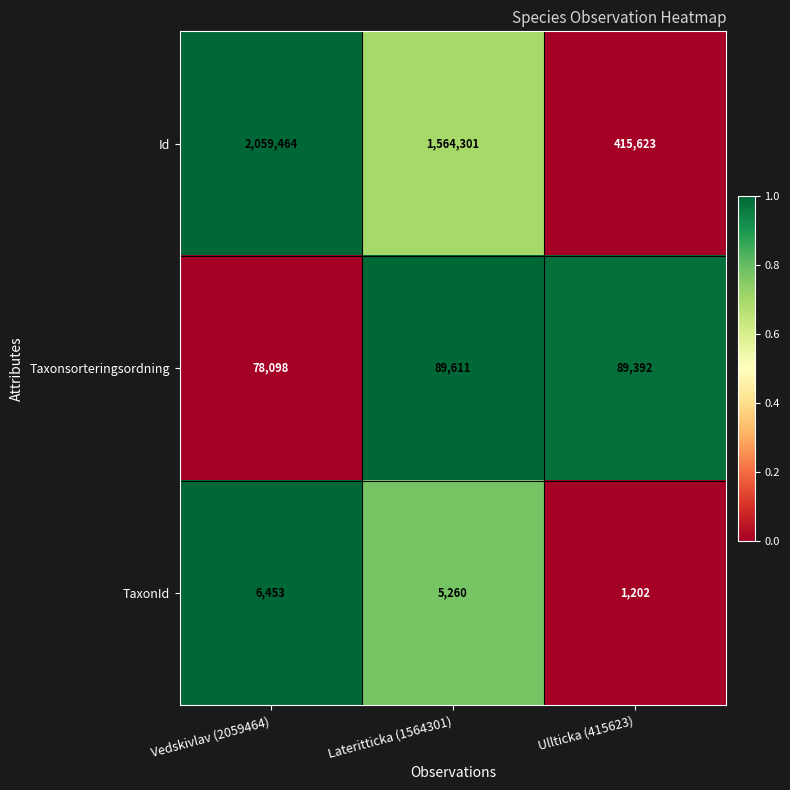

List the series in order of their peak value, highest first.

Id, Taxonsorteringsordning, TaxonId